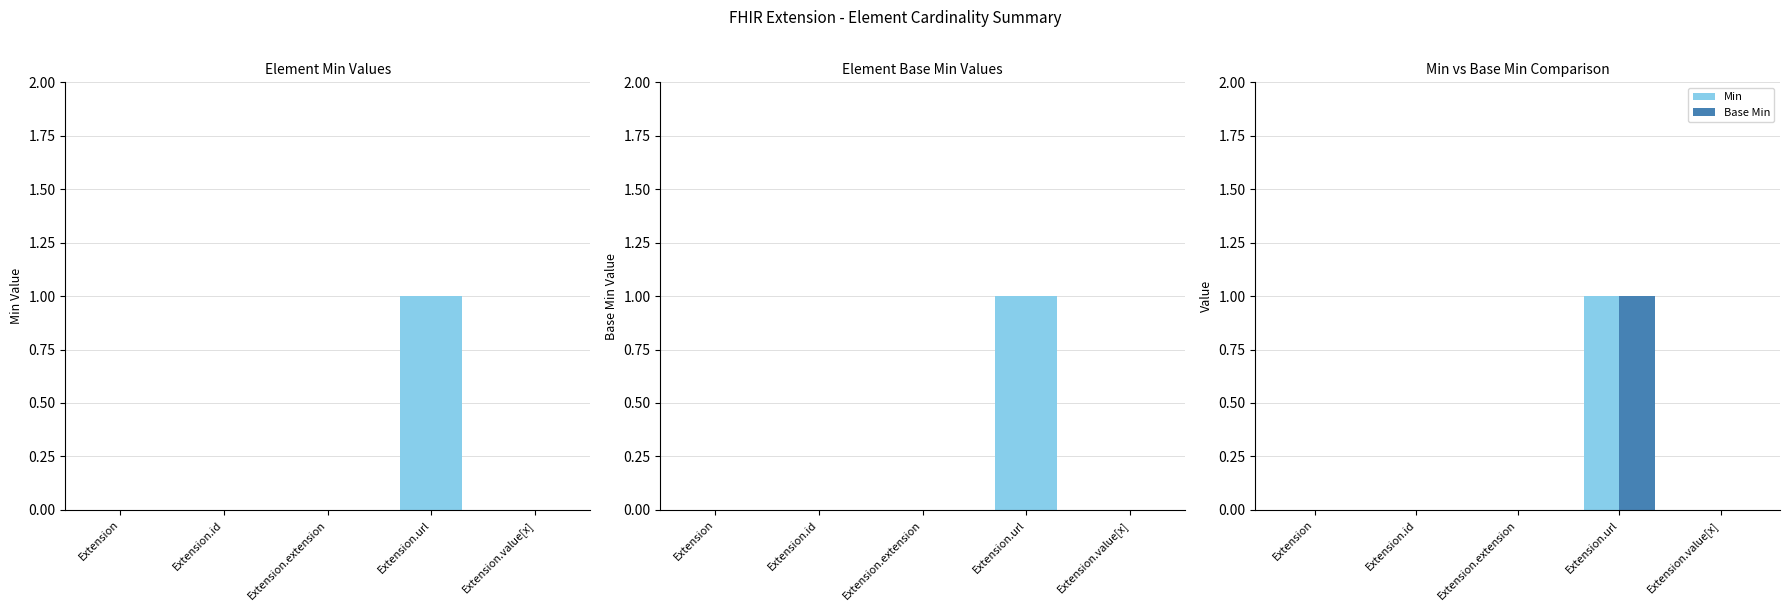

What is the sum of the Base Min values at Extension.url and Extension?

1